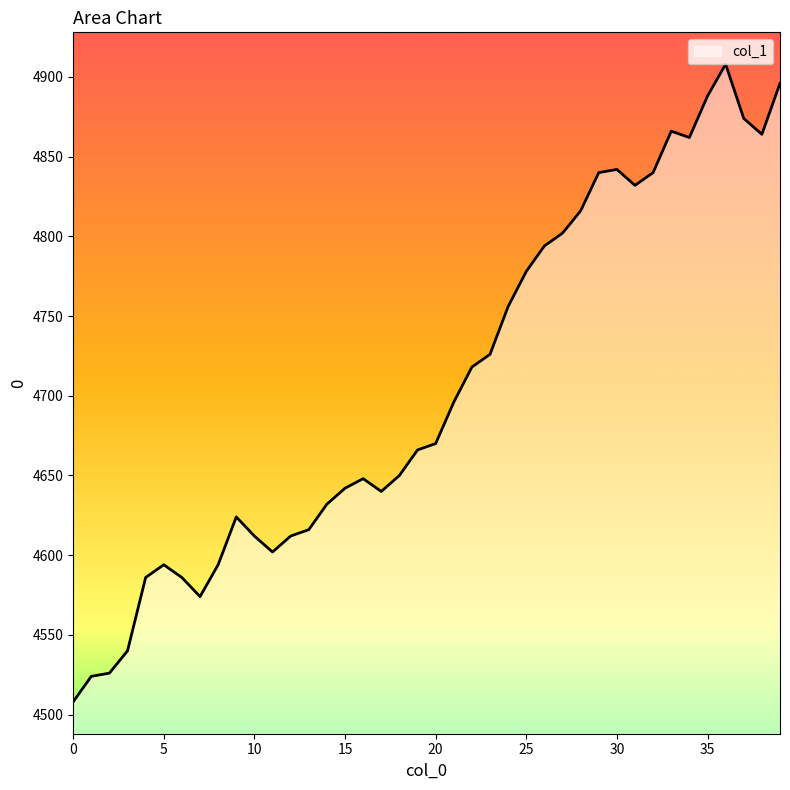

What is the greatest value displayed?

4908